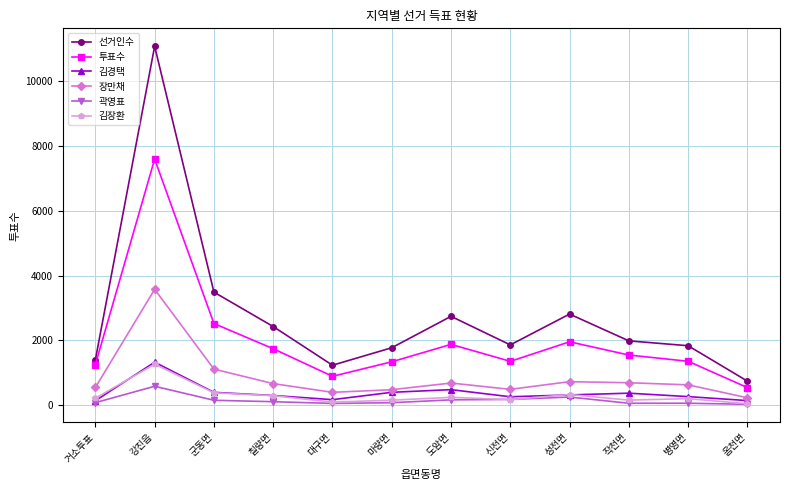

What are all the series names shown in the legend?

선거인수, 투표수, 김경택, 장만채, 곽영표, 김장환